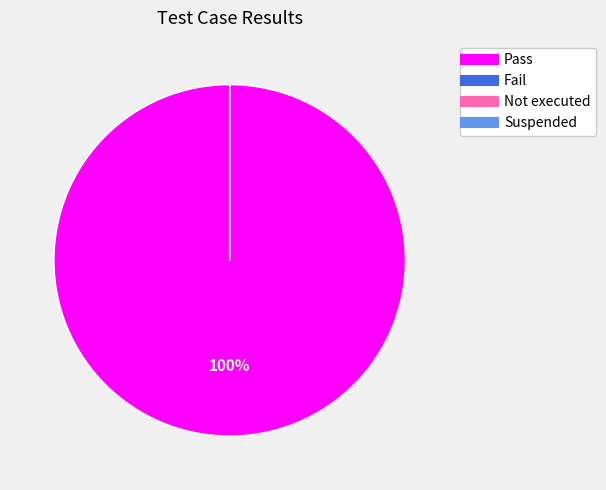

Is there a majority slice in this chart?

Yes